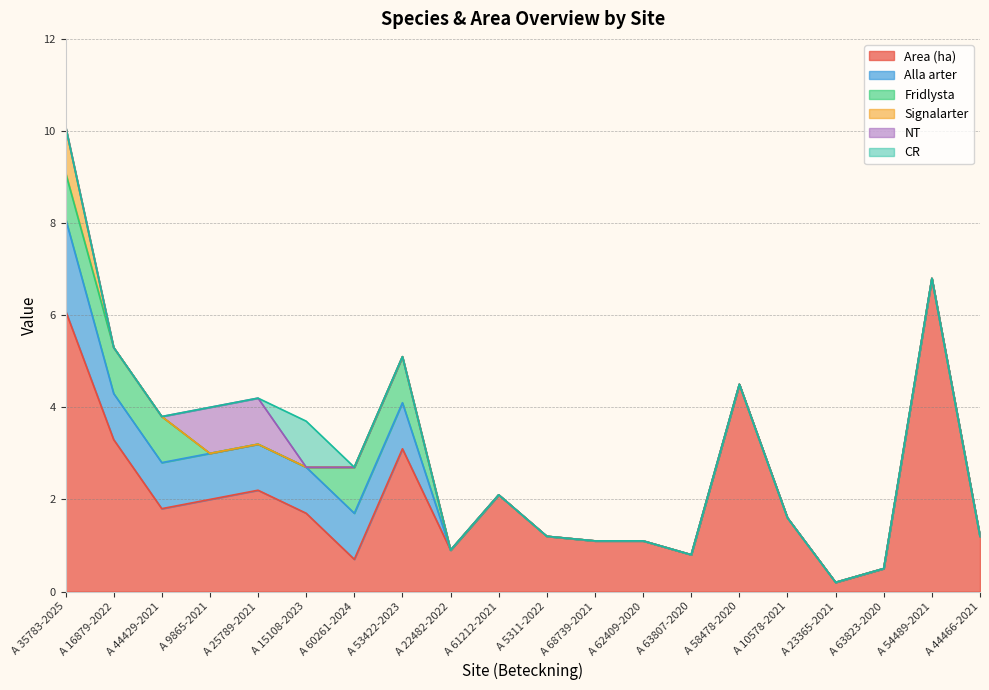

Is it true that CR equals 0.3 at A 44429-2021?

False